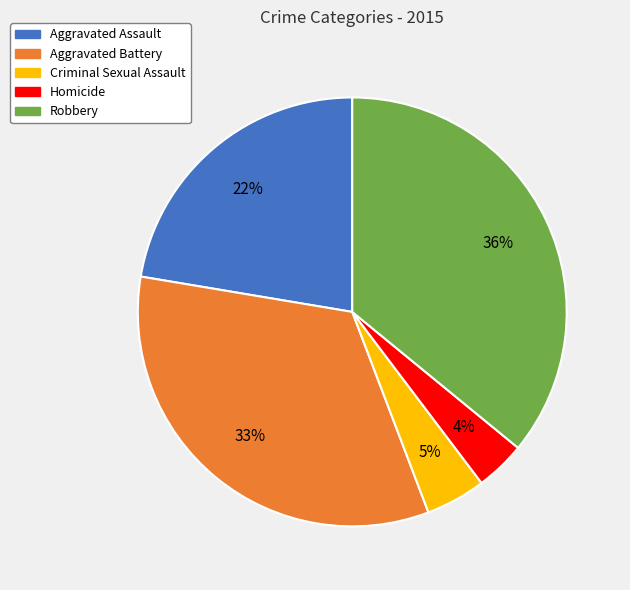

The Robbery slice represents 36% of the pie. True or false?

True